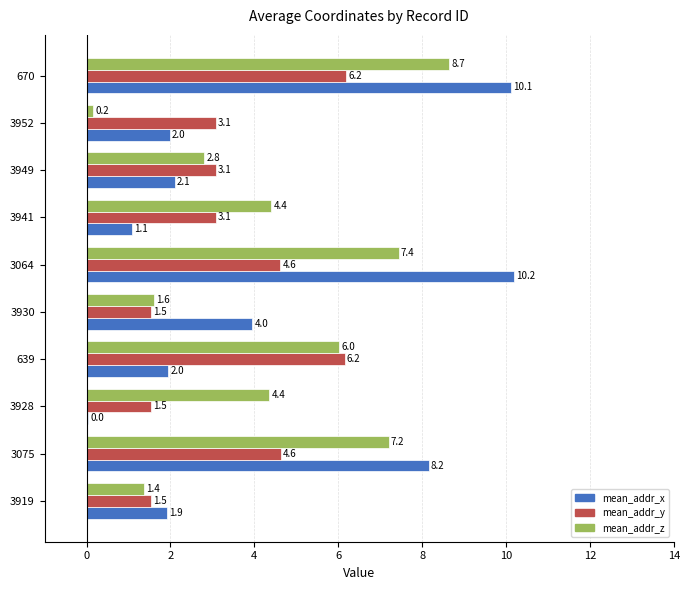

Between 3064 and 3941, which series saw the biggest shift?

mean_addr_x